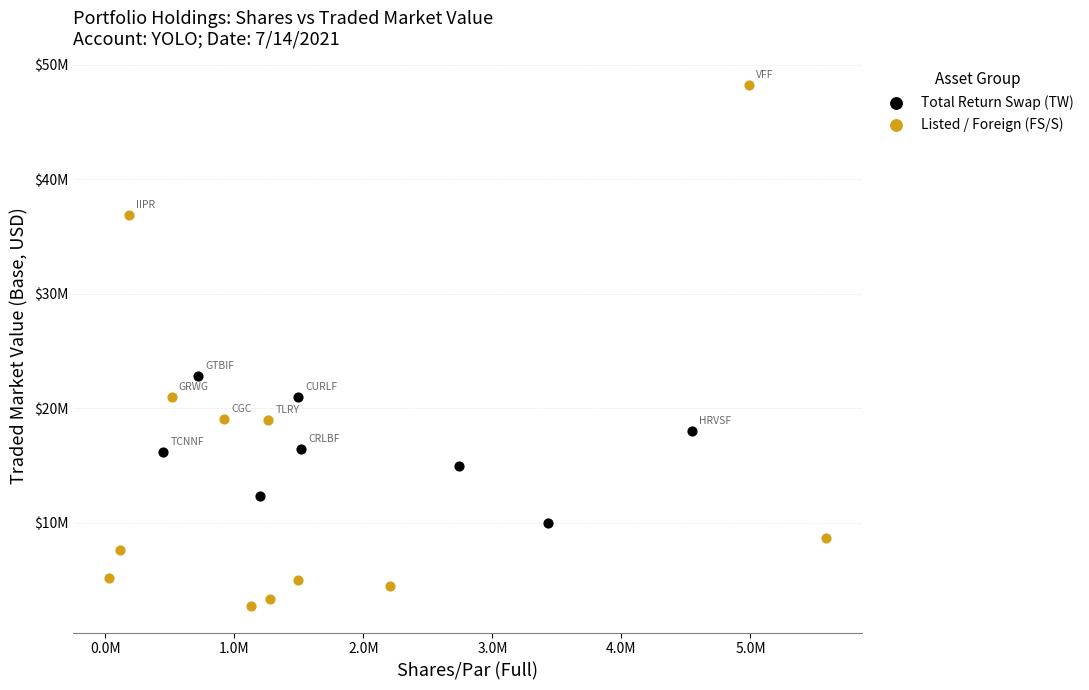

Which series contains the highest Y value?

Listed / Foreign (FS/S)